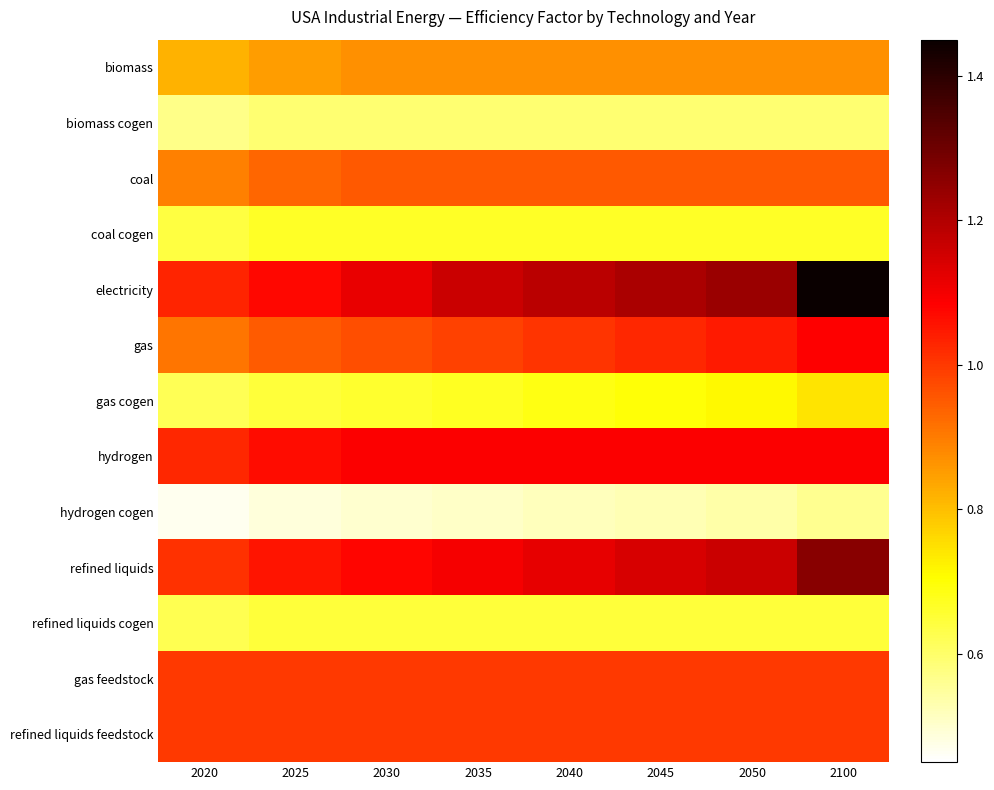

Which label corresponds to the largest value in the chart?

2100